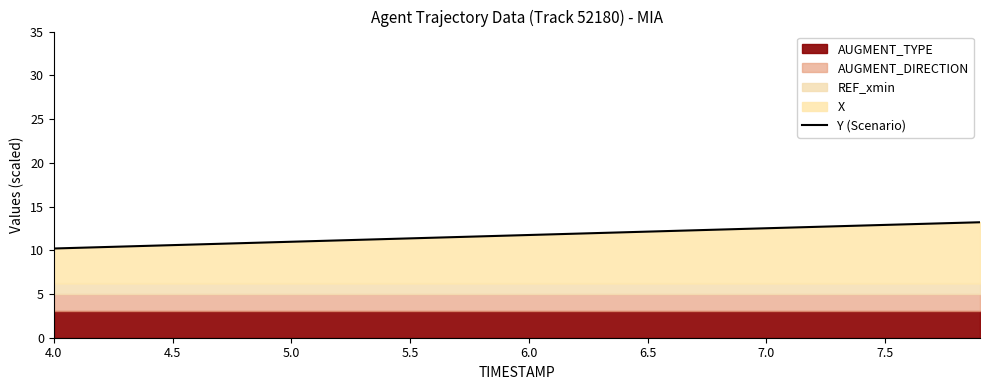

Is it true that Y (Scenario) equals 10.6 at 4.5?

True